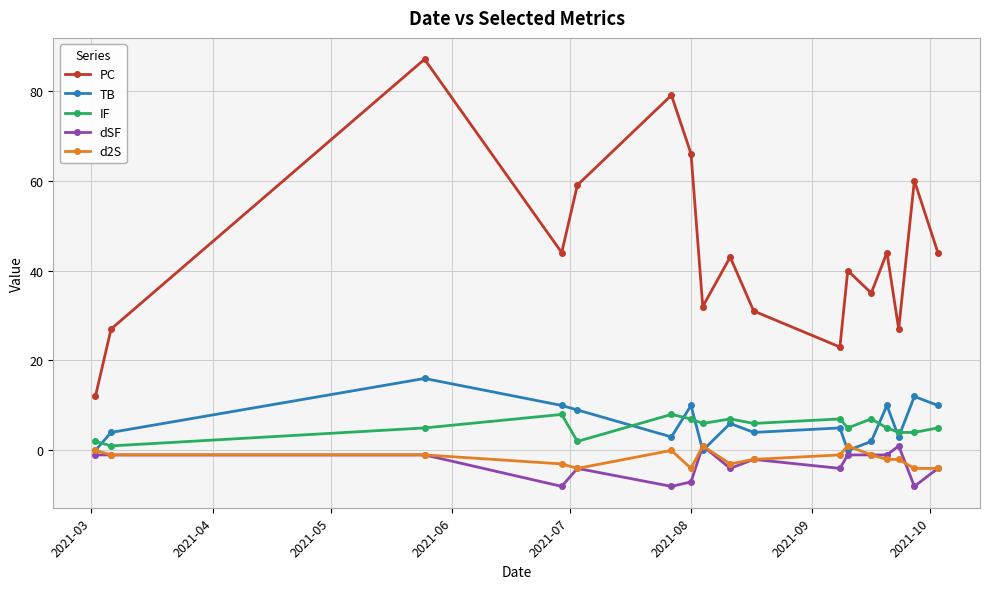

Which series has the largest total across all categories?

PC